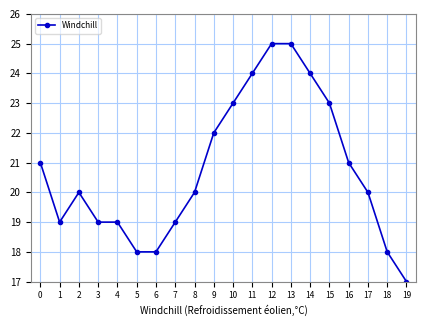

What is the change in value from 7 to 18?

-1